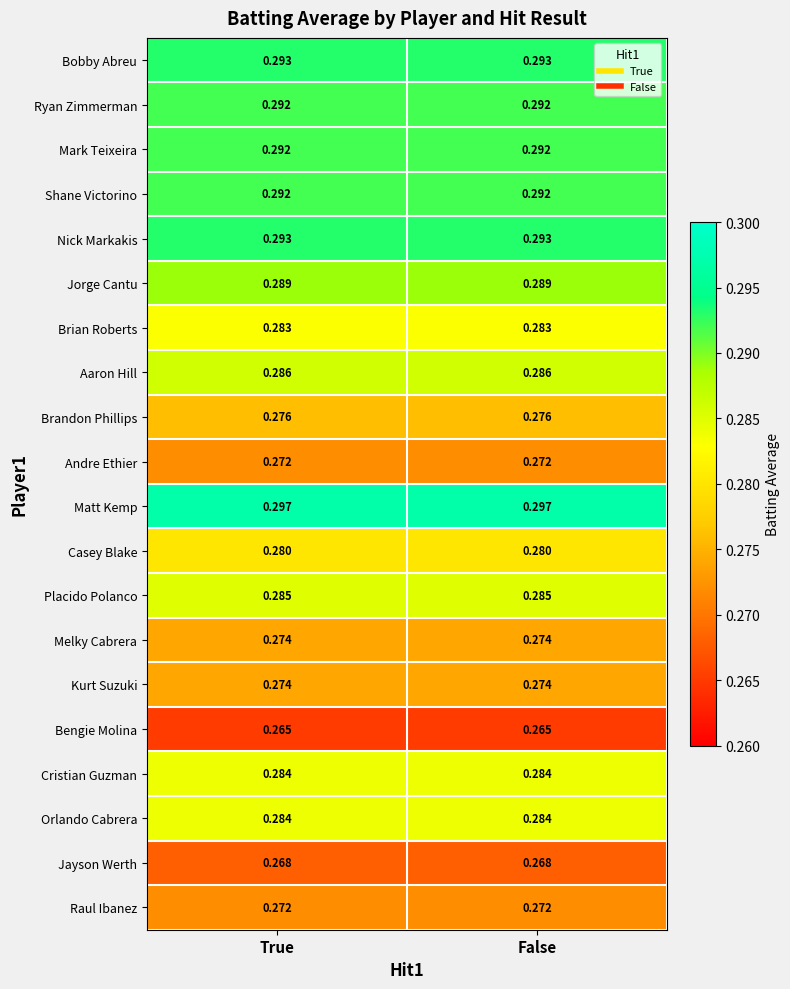

Is the value of Jorge Cantu at False greater than the value of Casey Blake at False?

Yes